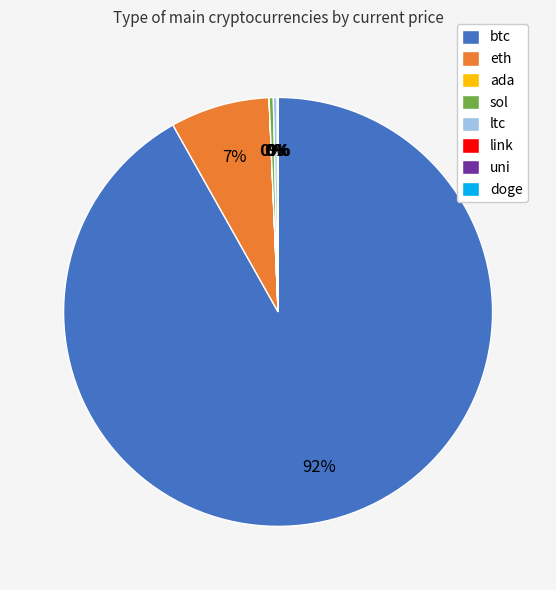

Does sol represent more than half of the total?

No